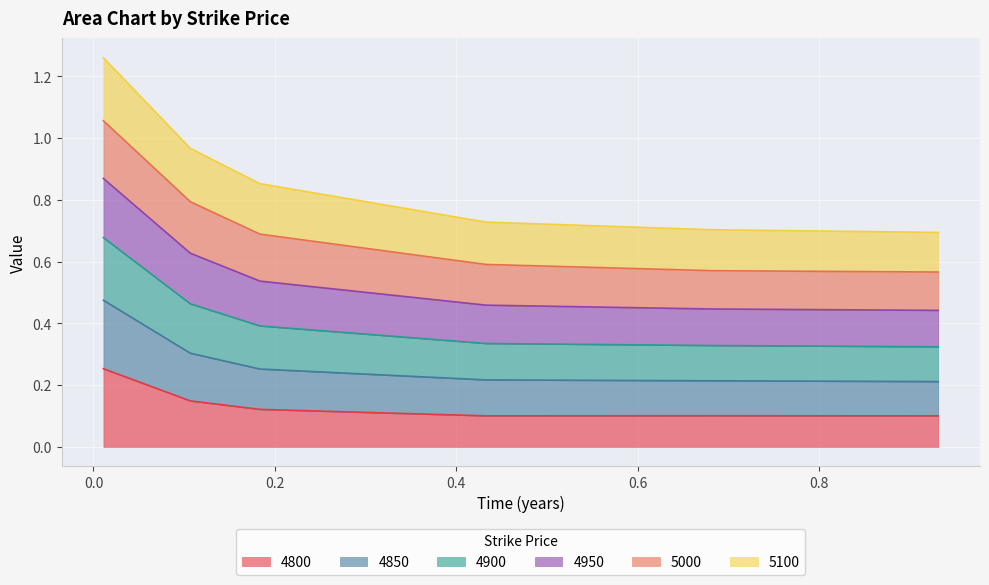

At which category does the chart reach its minimum across all series?

0.9315068493150684